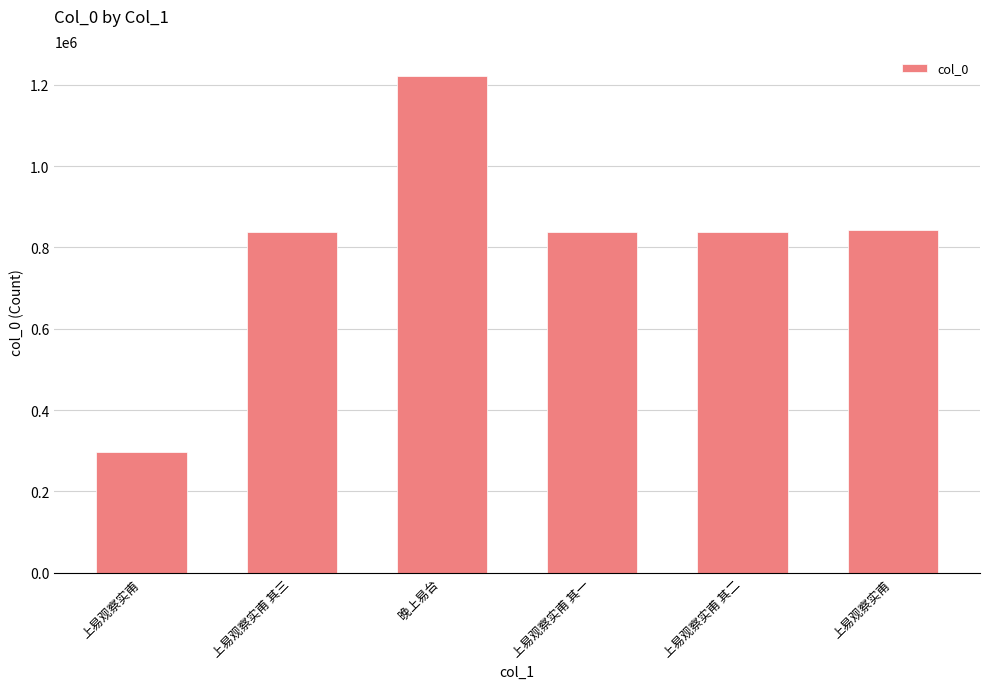

How many bars are there in total?

6